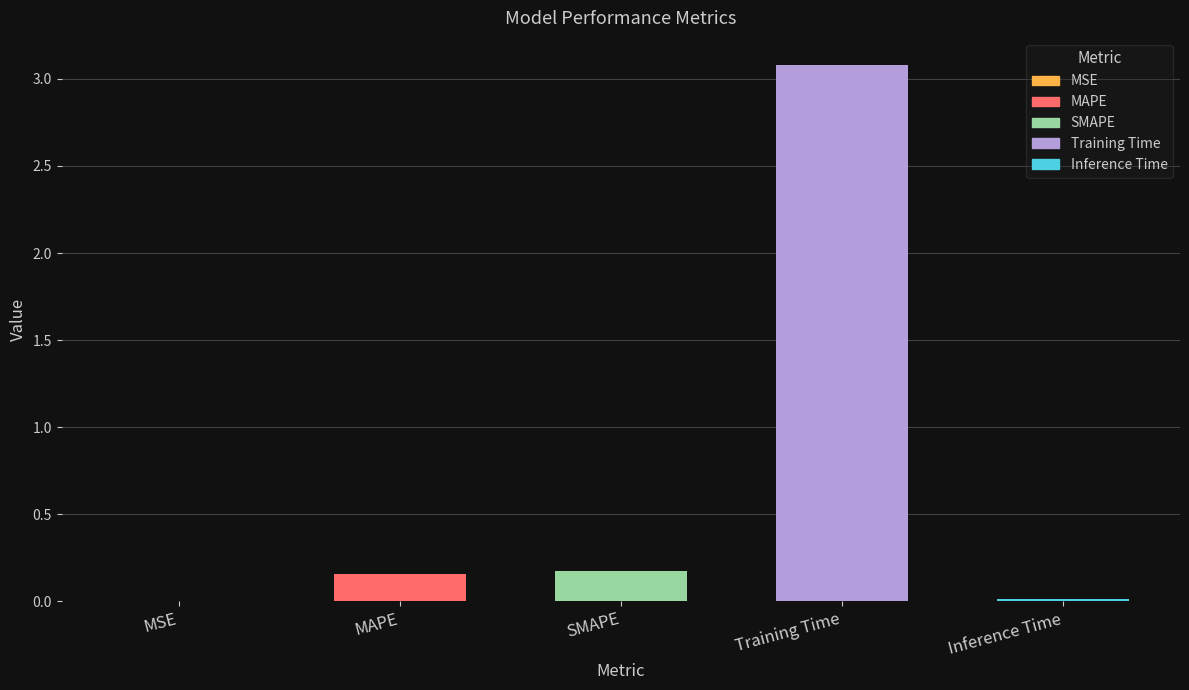

List the labels in order of value, largest first.

Training Time, SMAPE, MAPE, Inference Time, MSE